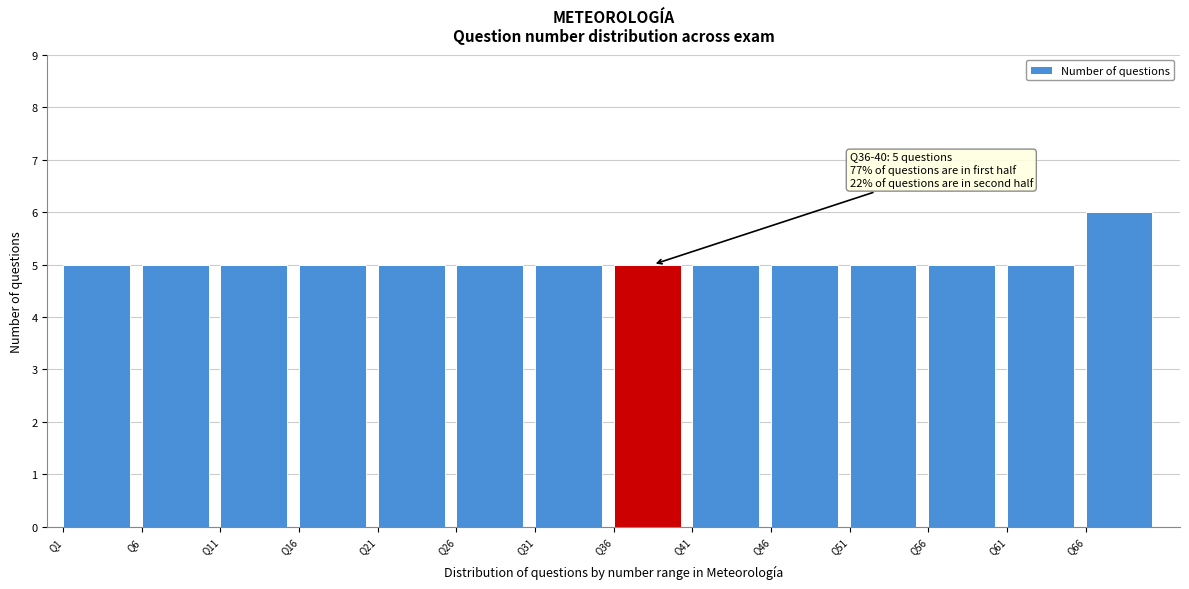

Which range on the x-axis has the tallest bar?

66 to 71